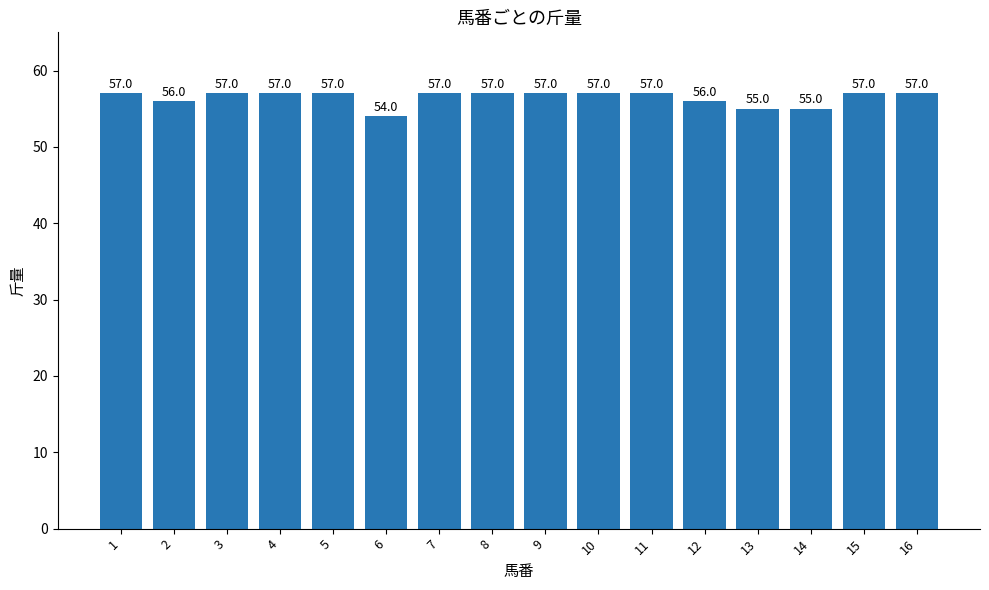

What is the ratio of the value at 2 to the value at 8?

1.0